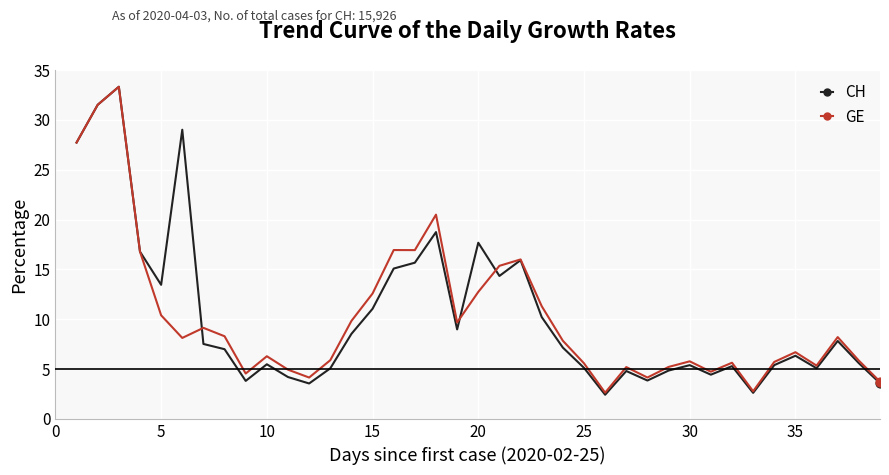

Which series has the largest range (max minus min)?

CH